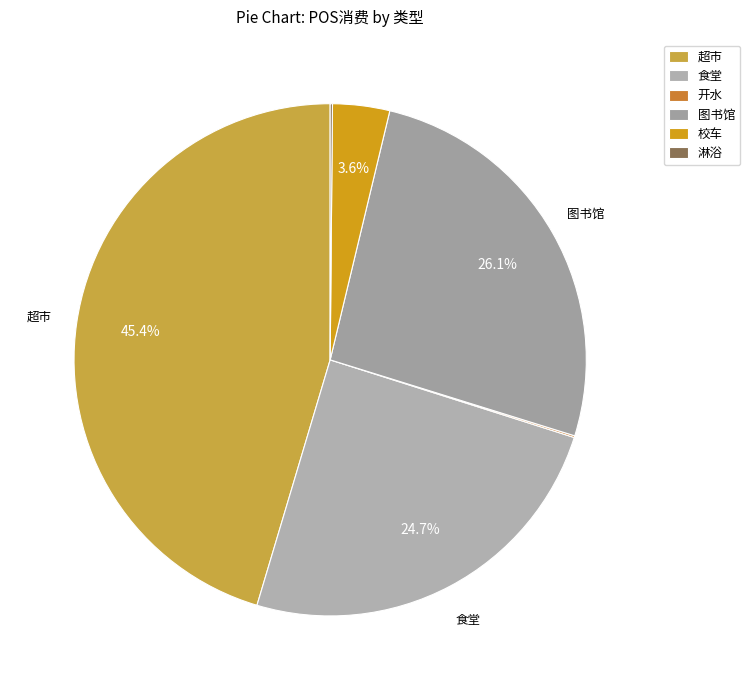

How many segments does this pie chart have?

6